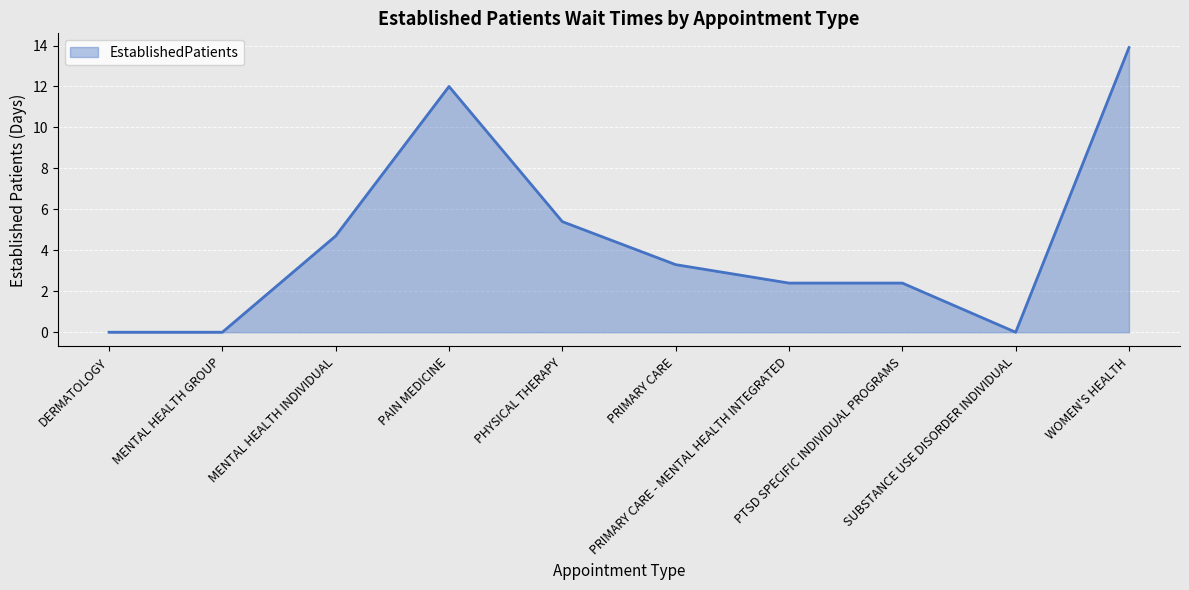

True or false: there are more than 2 points higher than both neighbors.

False